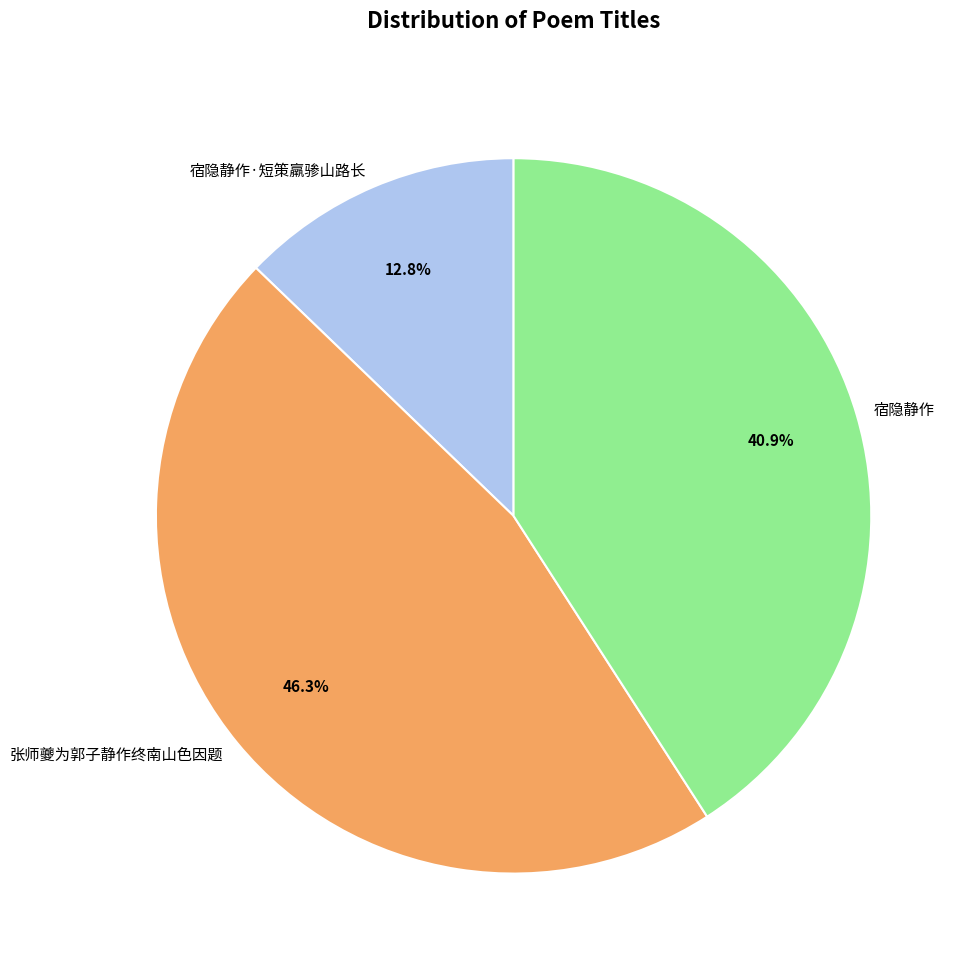

Which has a higher value, 宿隐静作·短策羸骖山路长 or 张师夔为郭子静作终南山色因题?

张师夔为郭子静作终南山色因题